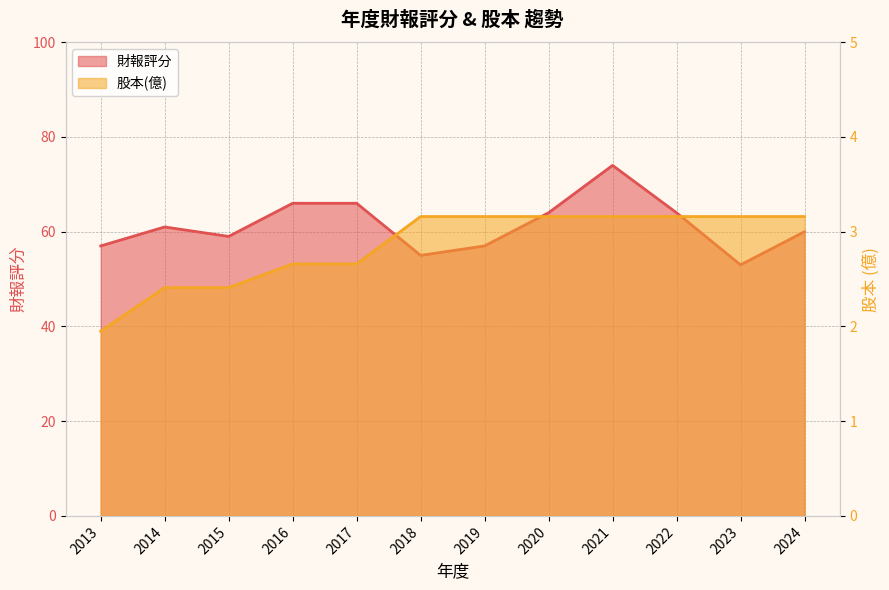

How many data points in 財報評分 are less than 61?

6